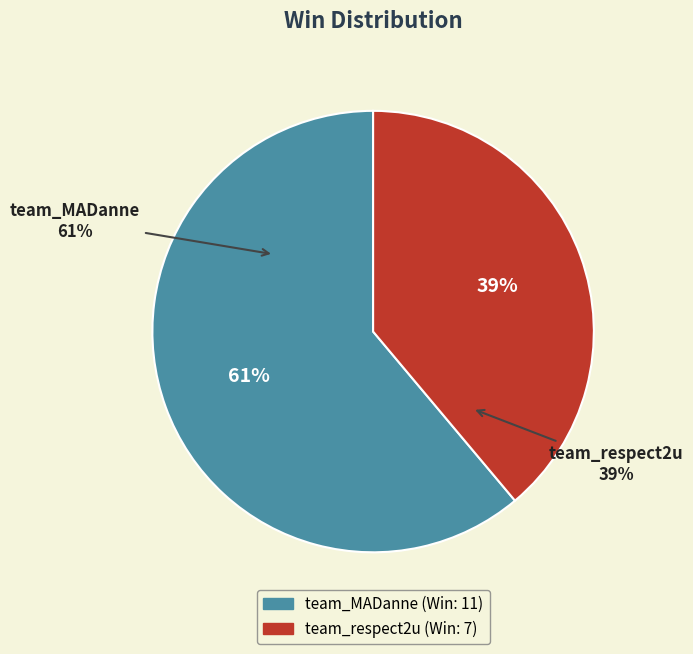

The team_respect2u slice represents 39% of the pie. True or false?

True